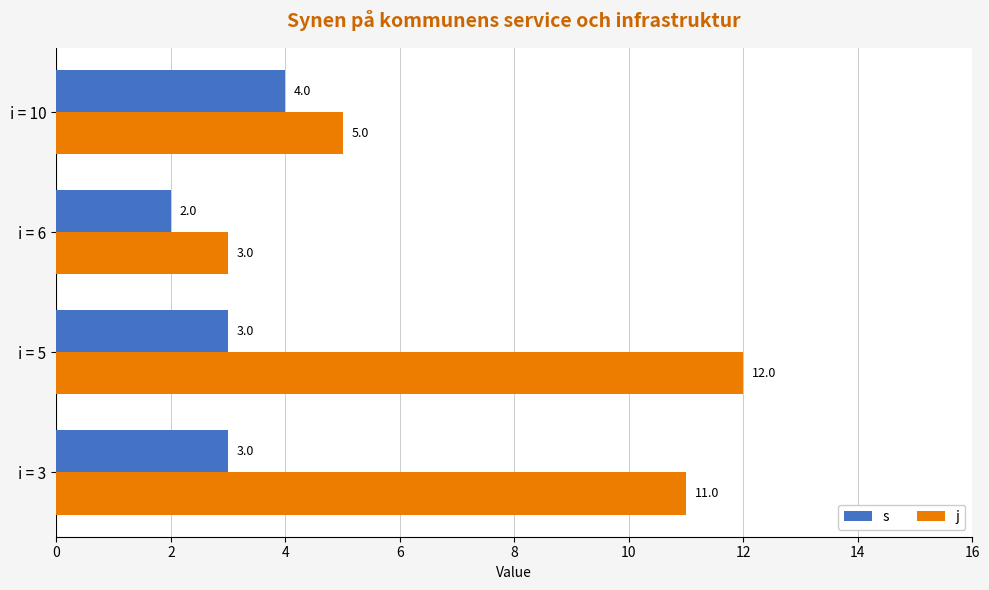

Which category has the lowest value across all series?

i = 6